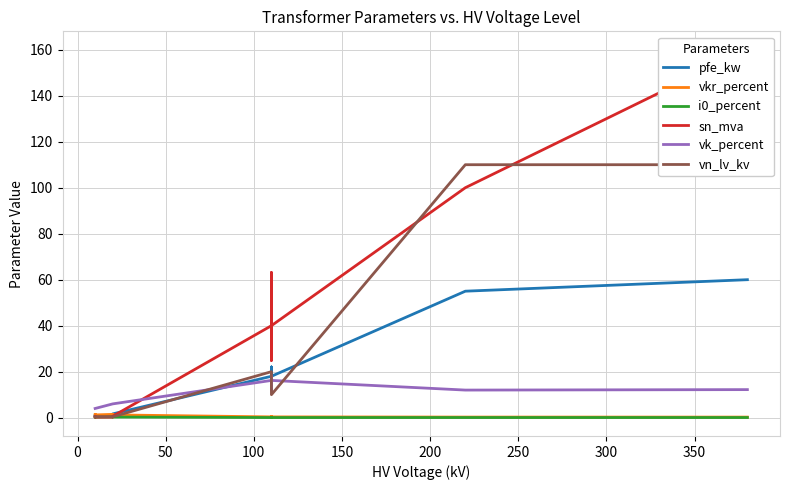

True or false: vk_percent and vkr_percent cross at least once.

False